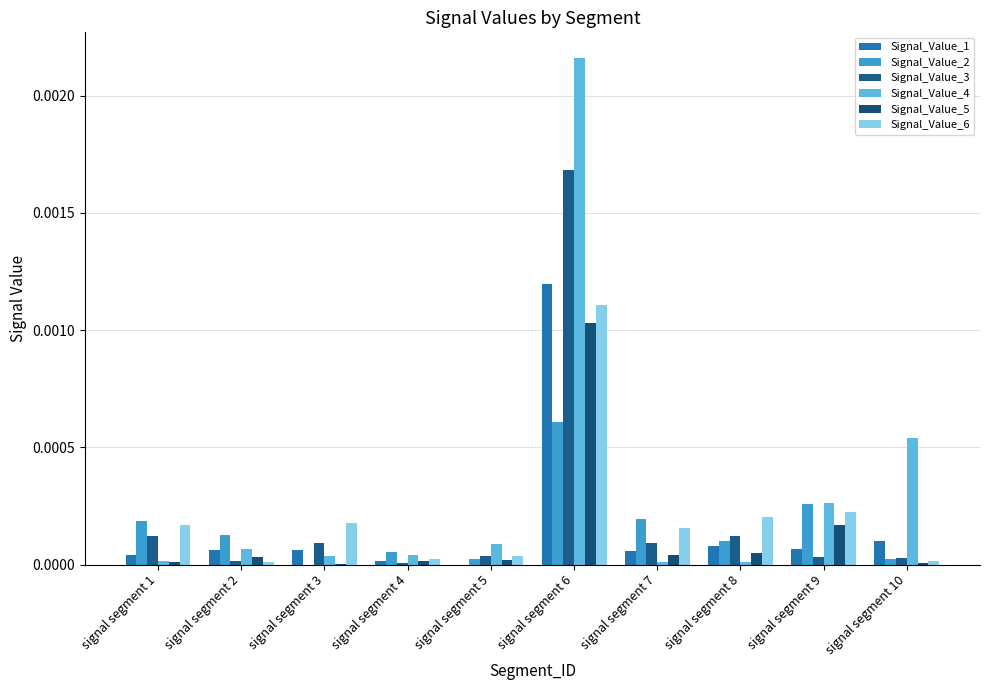

Is the value of Signal_Value_3 at signal segment 5 greater than the value of Signal_Value_6 at signal segment 10?

Yes